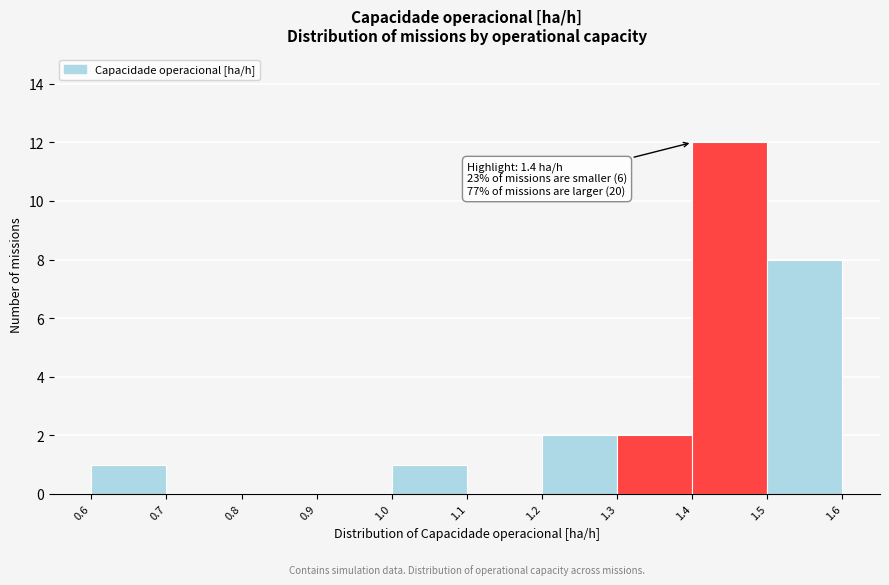

Which range on the x-axis has the tallest bar?

1.4 to 1.5